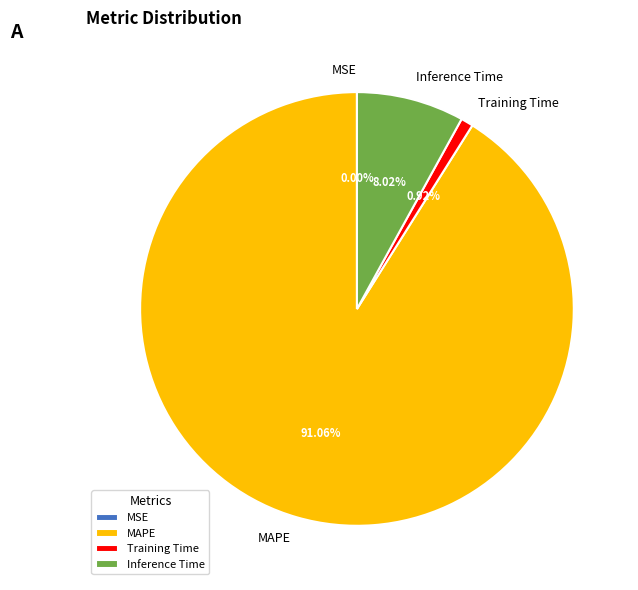

Which has a higher value, Training Time or MAPE?

MAPE